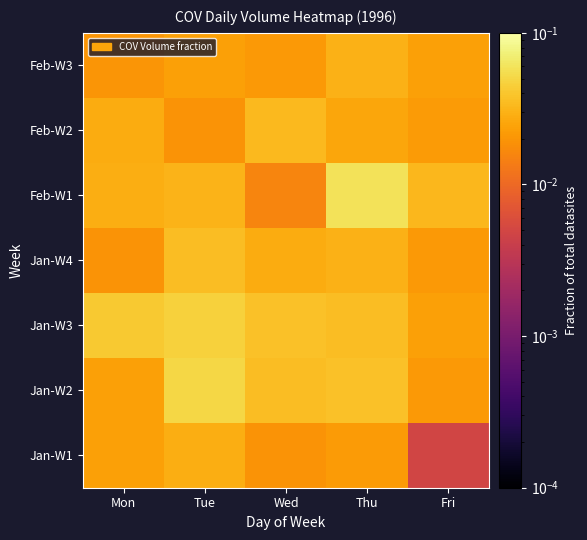

Rank the series at Mon from lowest to highest value.

Jan-W4, Feb-W3, Jan-W1, Jan-W2, Feb-W2, Feb-W1, Jan-W3